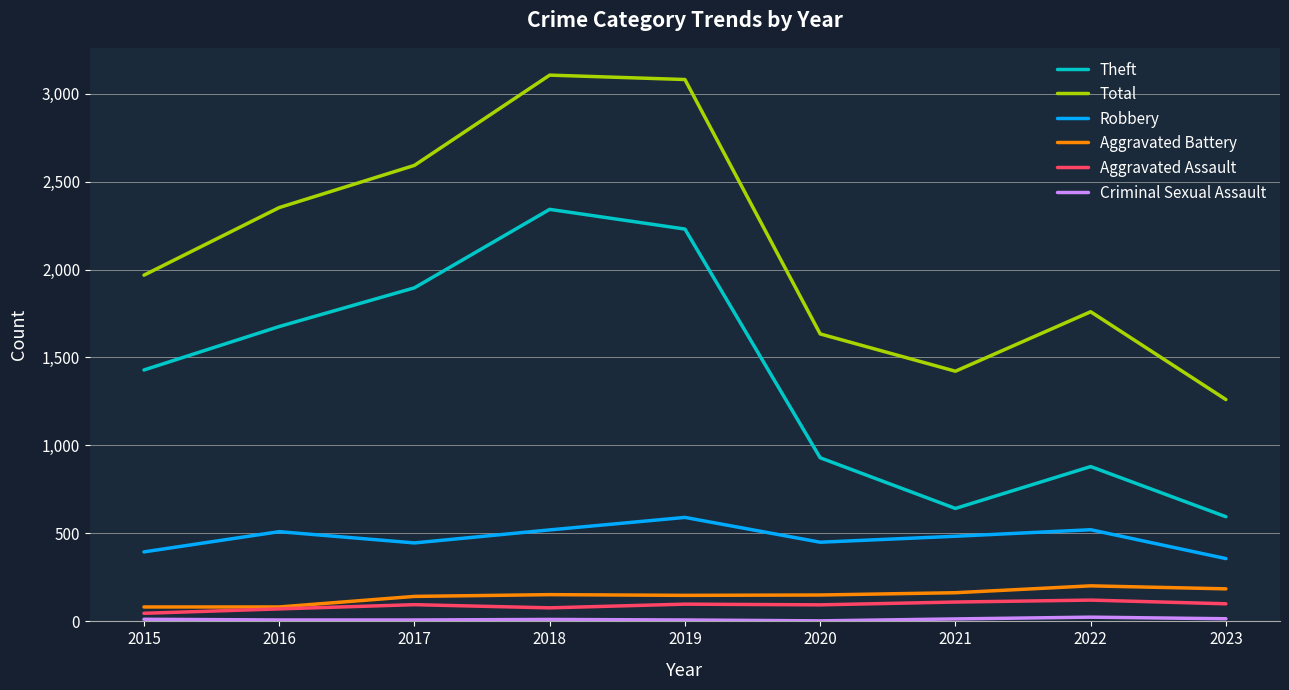

Is it true that Theft equals 595 at 2023?

True